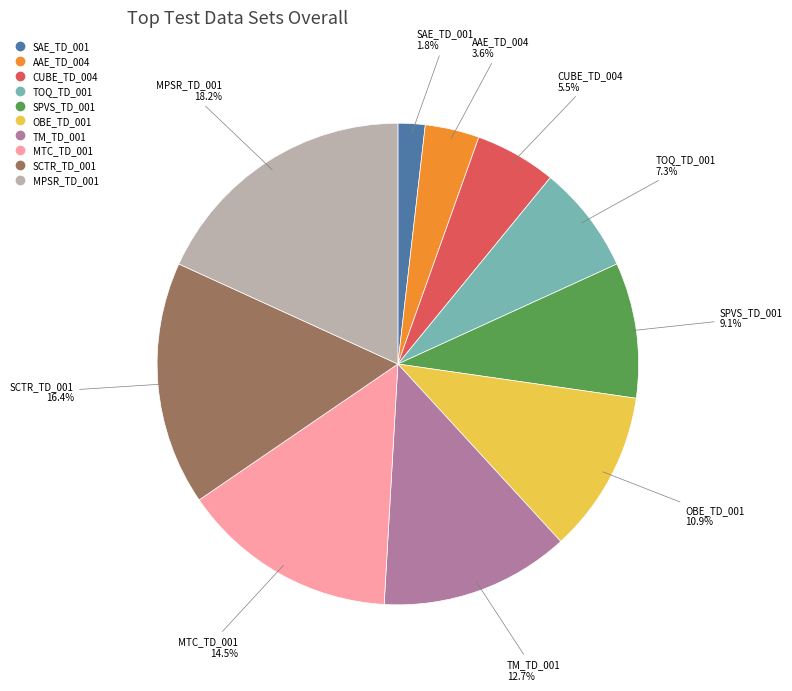

Which slice is the smallest?

SAE_TD_001